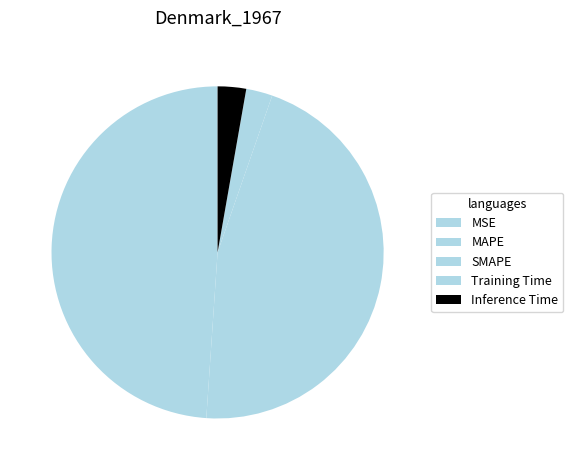

Rank the categories by value from highest to lowest.

MAPE, SMAPE, Inference Time, Training Time, MSE